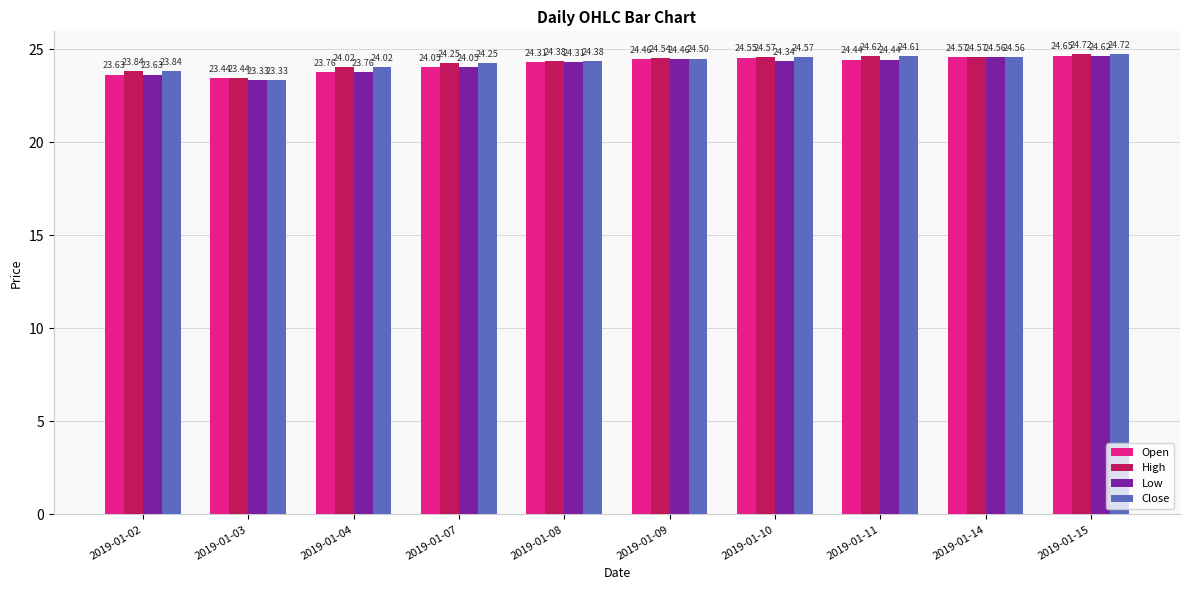

How many values in the Low series are below 24?

3